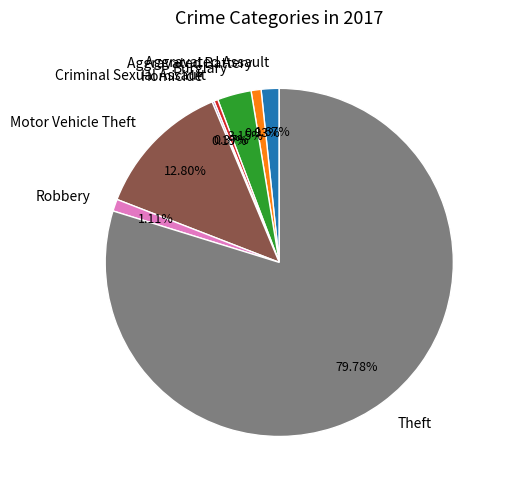

Which slice is the largest?

Theft